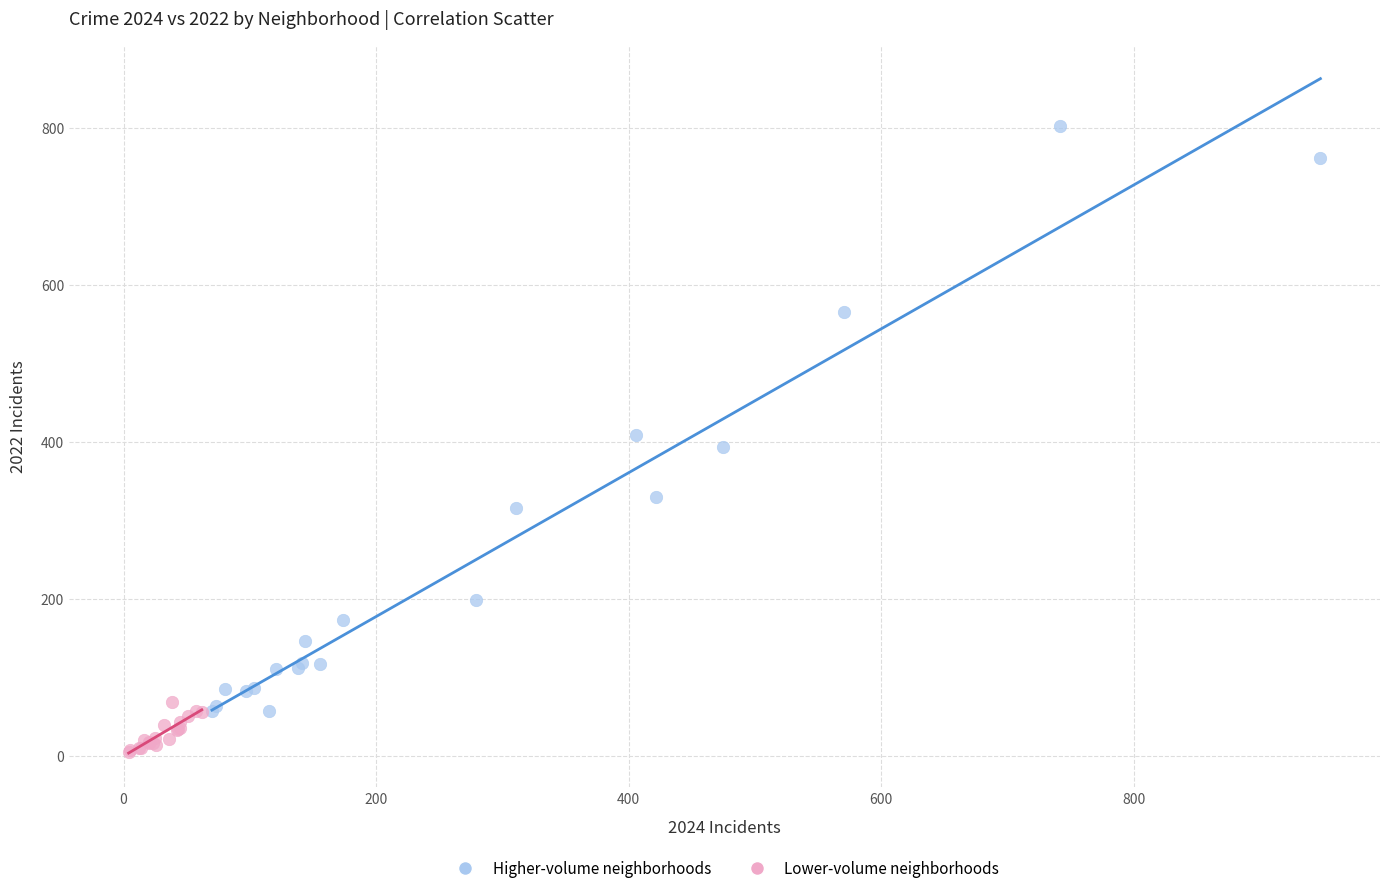

Which series reaches the maximum Y coordinate?

Higher-volume neighborhoods